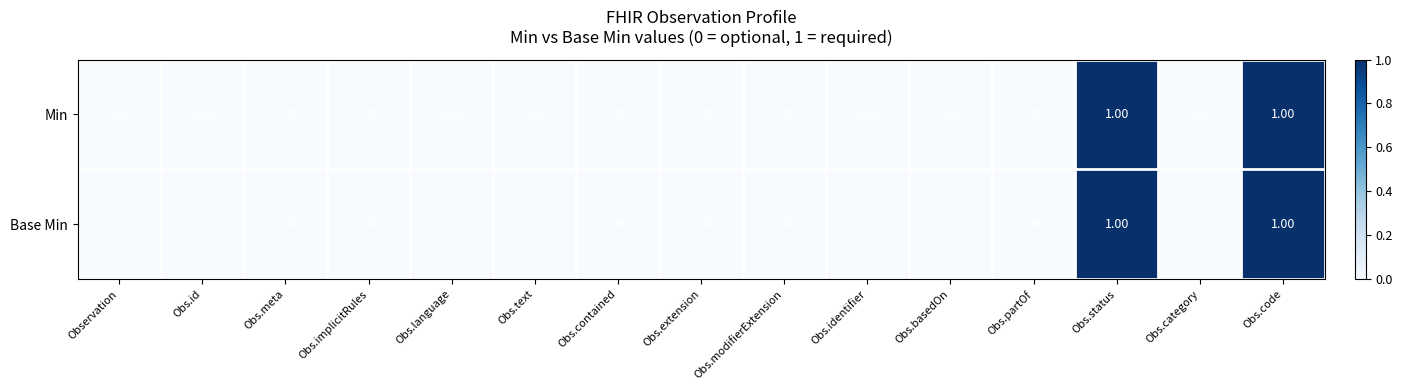

Between Obs.id and Obs.partOf, which is larger?

Obs.id